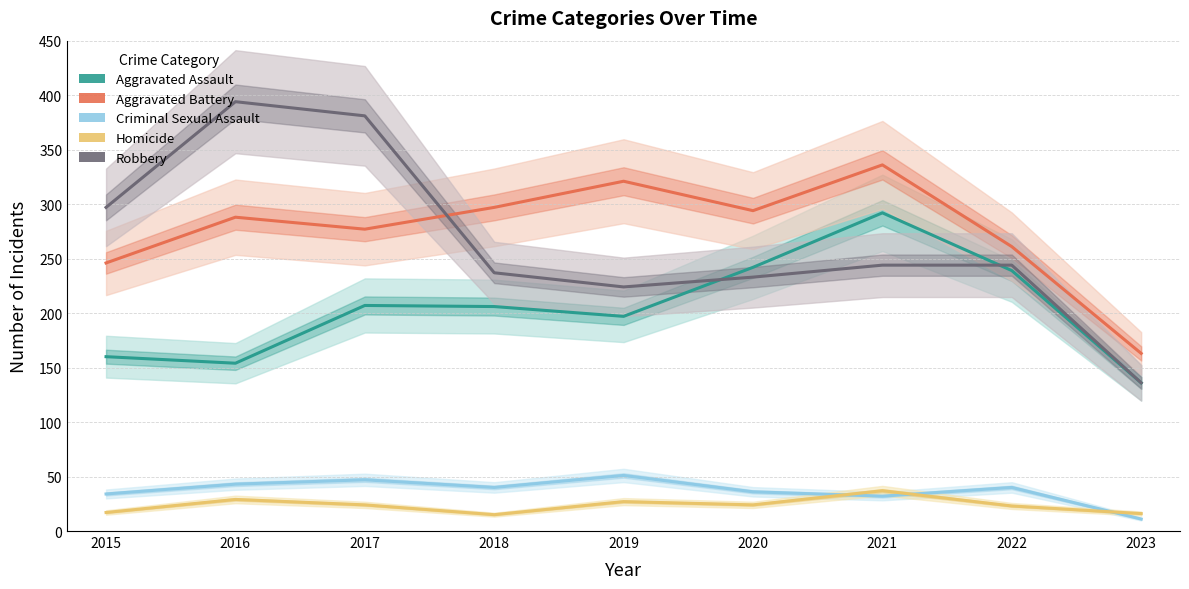

What is the difference between the maximum and minimum values in the Homicide series?

22